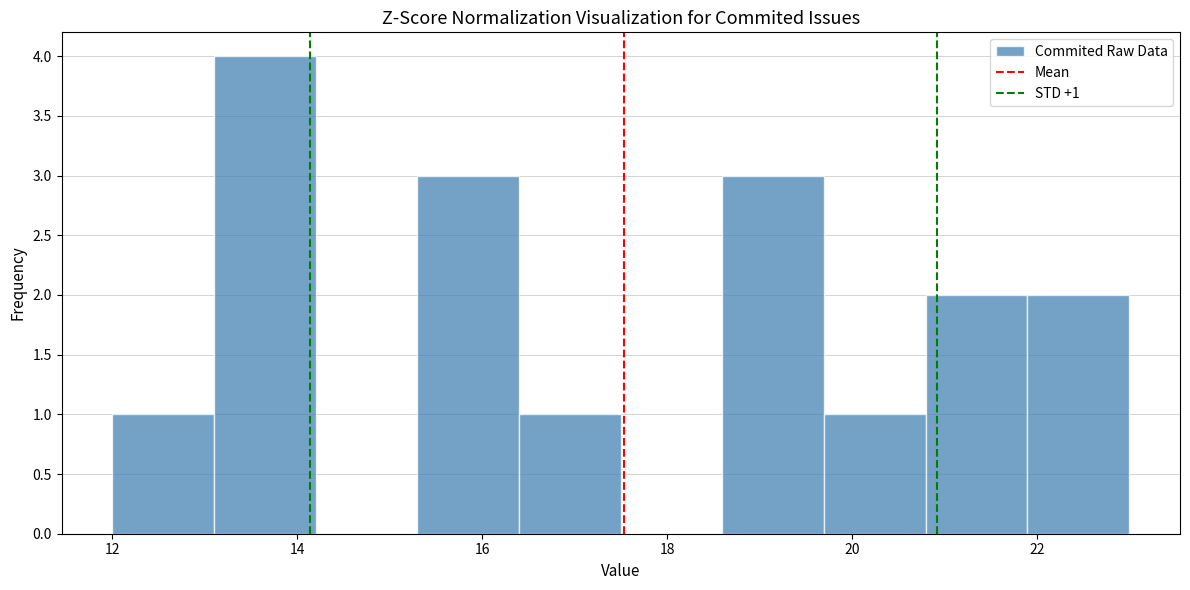

Which range on the x-axis has the tallest bar?

13.1 to 14.2